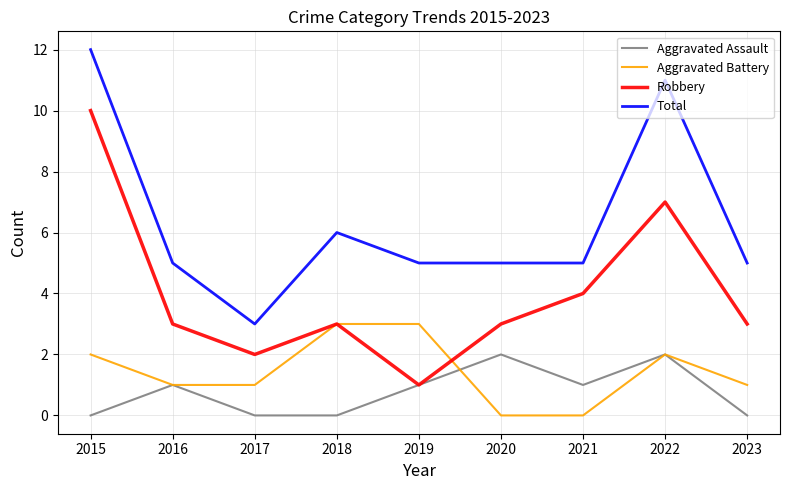

At 2023, list the series in order from largest to smallest.

Total, Robbery, Aggravated Battery, Aggravated Assault